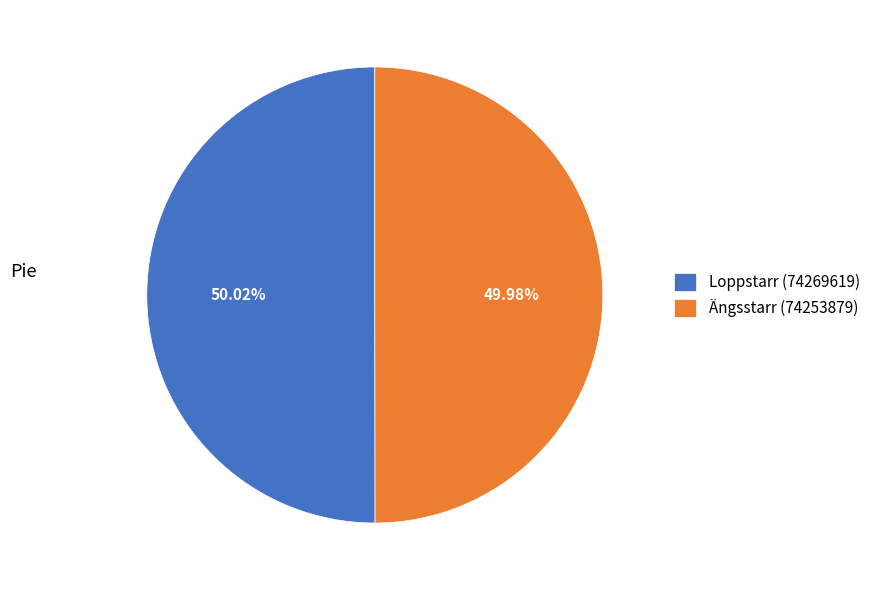

True or false: Ängsstarr (74253879) accounts for 50% of the total.

True